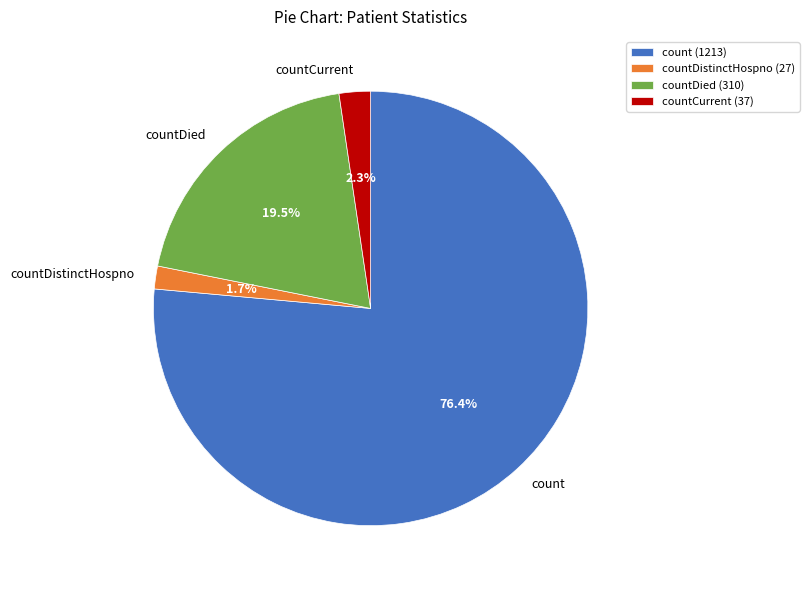

To the nearest percent, what is the average slice percentage?

25%